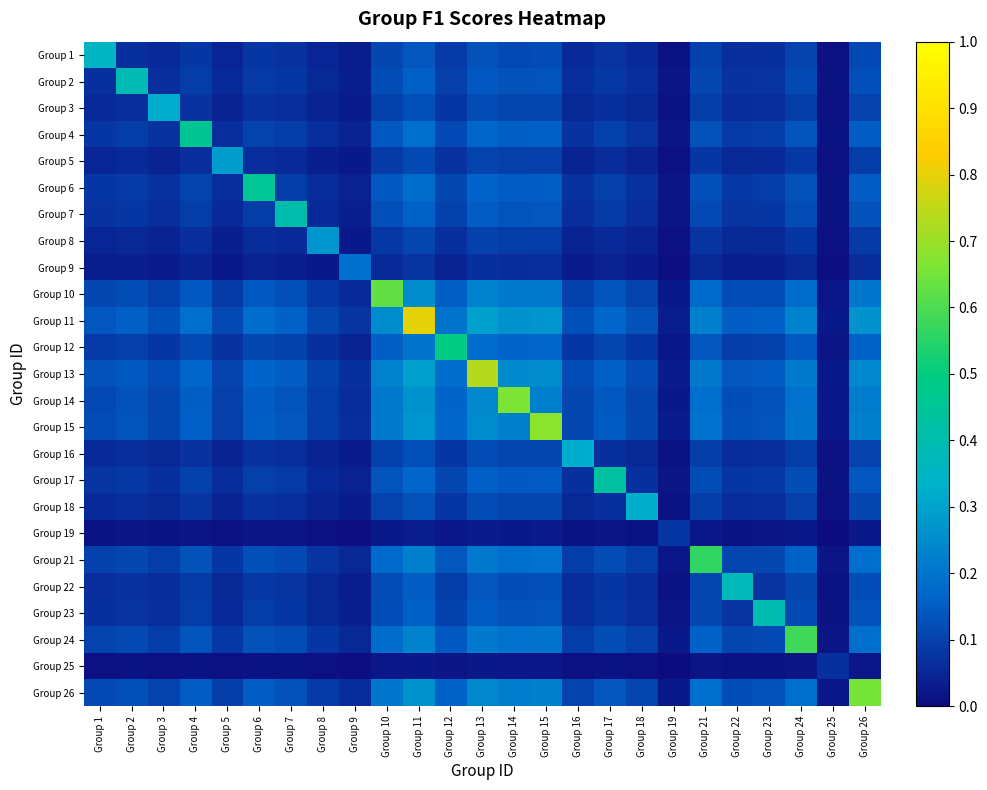

At how many categories does at least one series exceed 0?

25